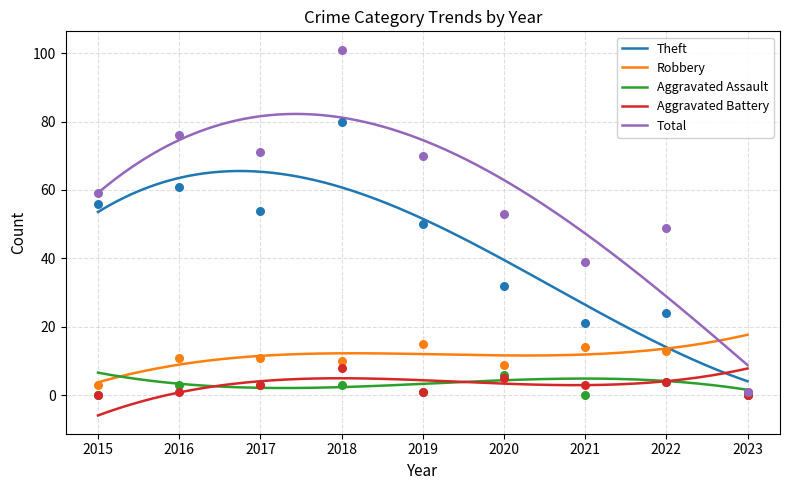

Which series contains the lowest Y value?

Robbery